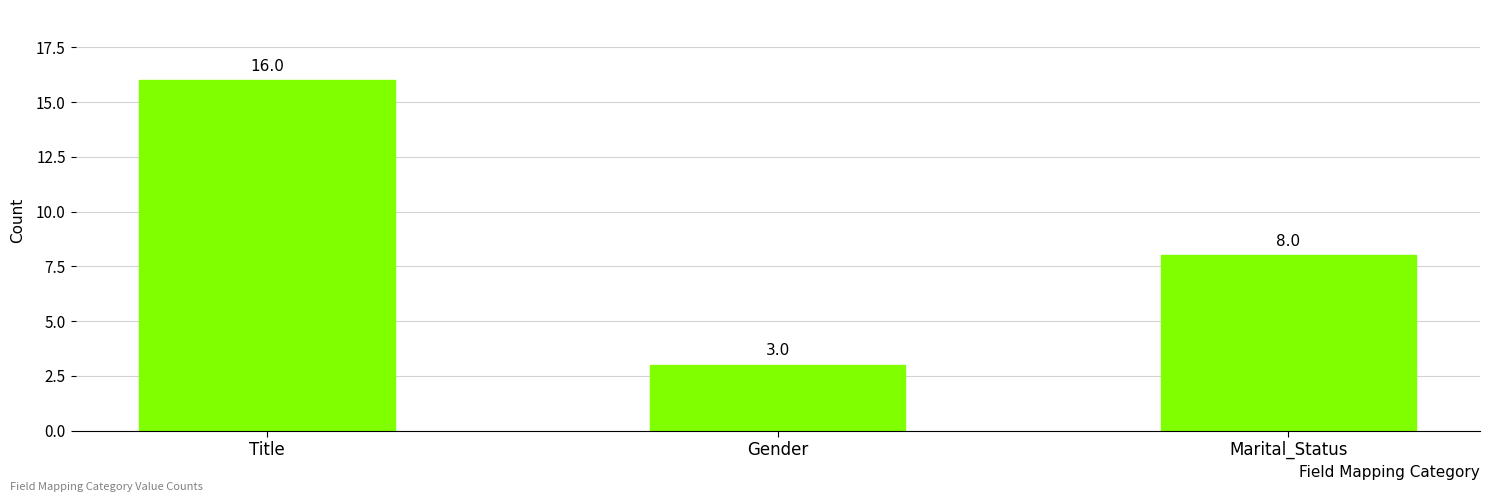

The chart shows a value of 8 at Marital_Status. True or false?

True